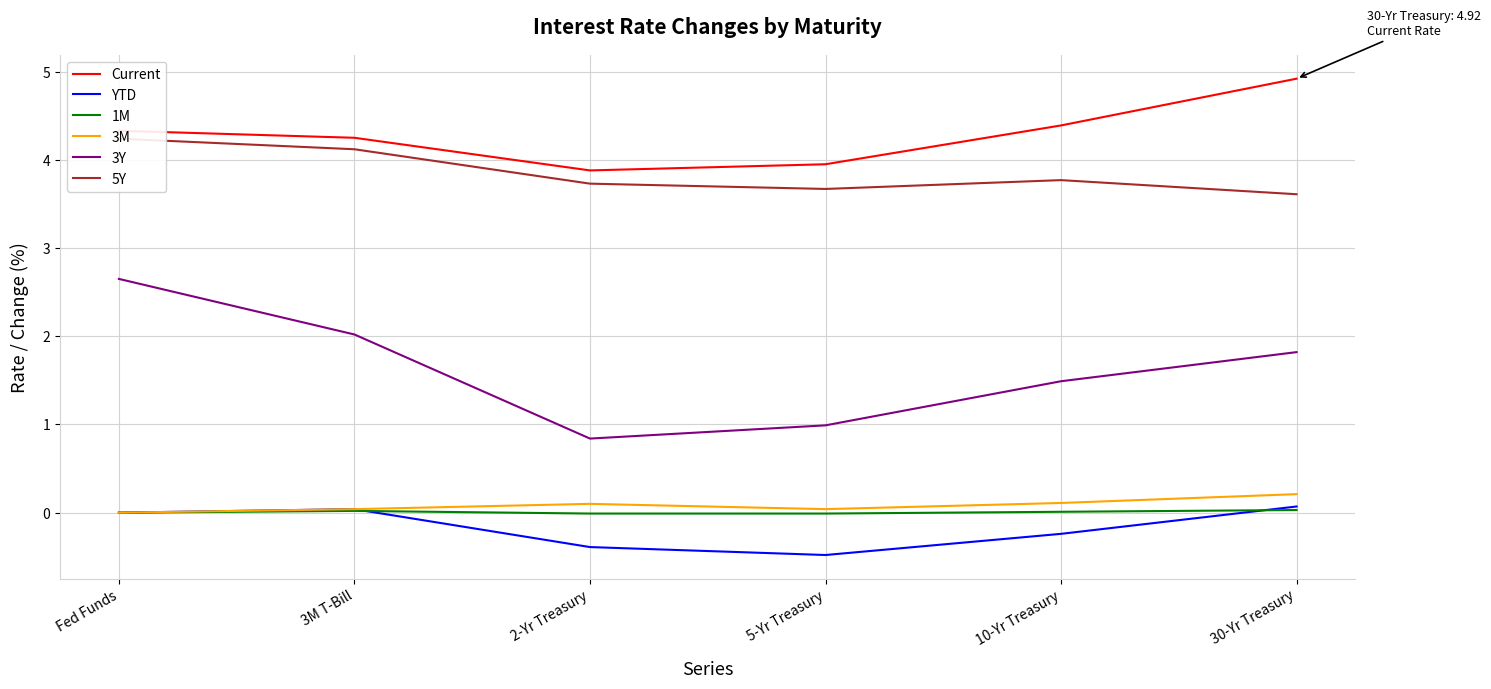

Reading right to left, transcribe all the data shown in this chart.

Current: 4.9	4.4	4.0	3.9	4.2	4.3
YTD: 0.1	-0.2	-0.5	-0.4	0.0	0.0
1M: 0.0	0.0	-0.0	-0.0	0.0	0.0
3M: 0.2	0.1	0.0	0.1	0.0	0.0
3Y: 1.8	1.5	1.0	0.8	2.0	2.6
5Y: 3.6	3.8	3.7	3.7	4.1	4.2